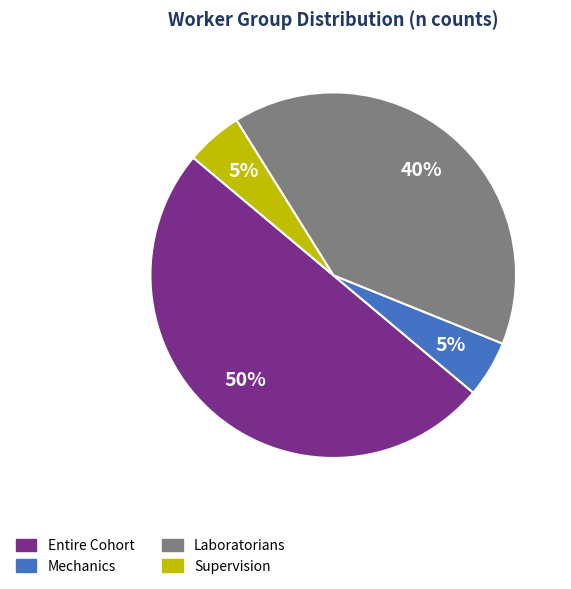

How many segments does this pie chart have?

4